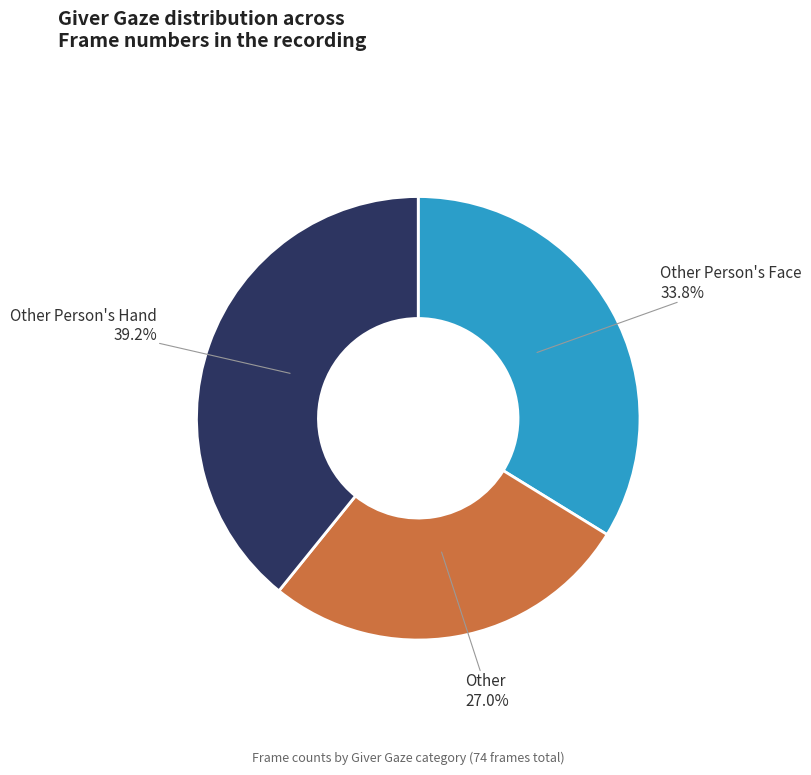

Is there a majority slice in this chart?

No